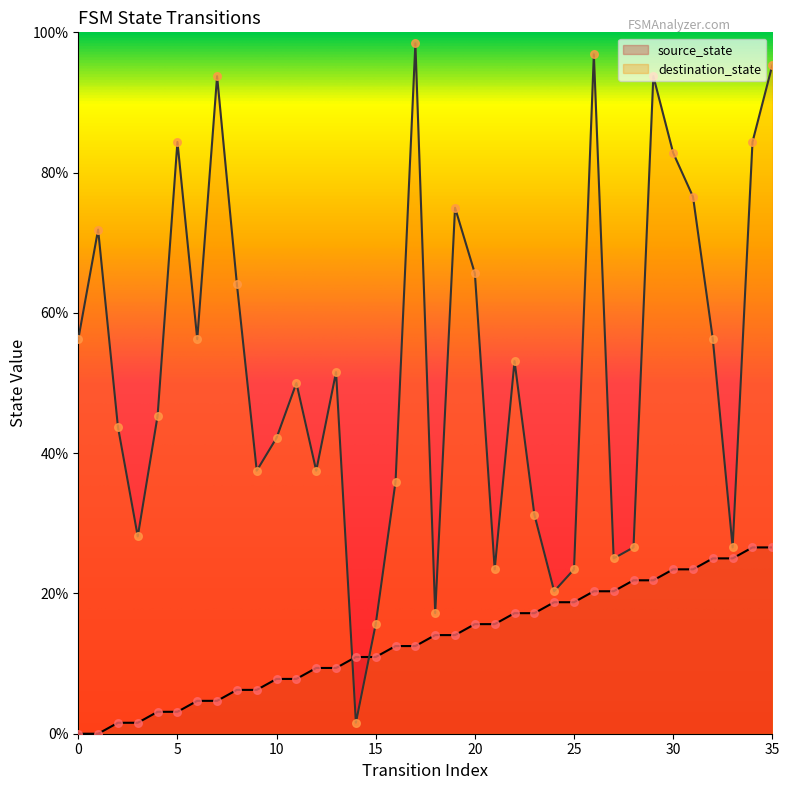

Which series has the widest spread of Y values?

destination_state